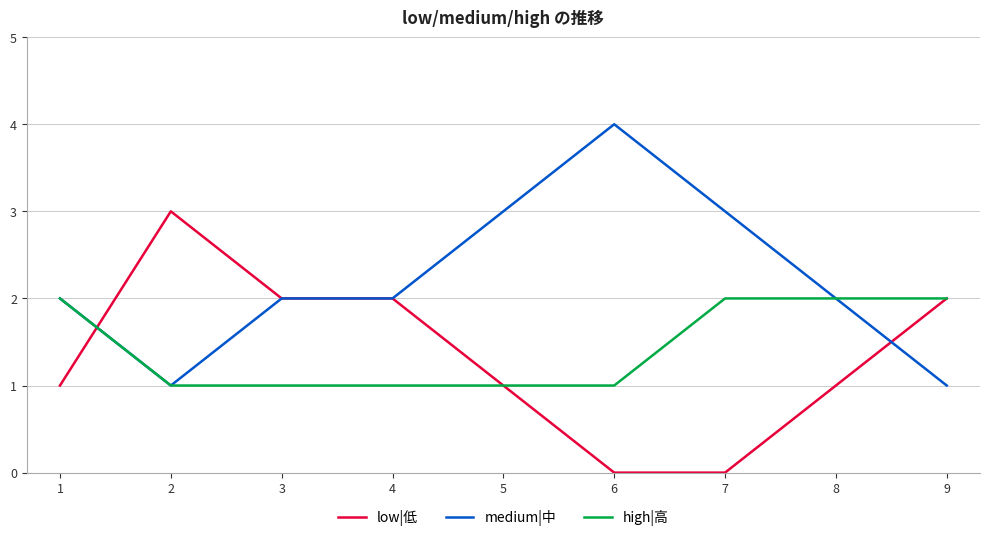

What are all the series names shown in the legend?

low|低, medium|中, high|高